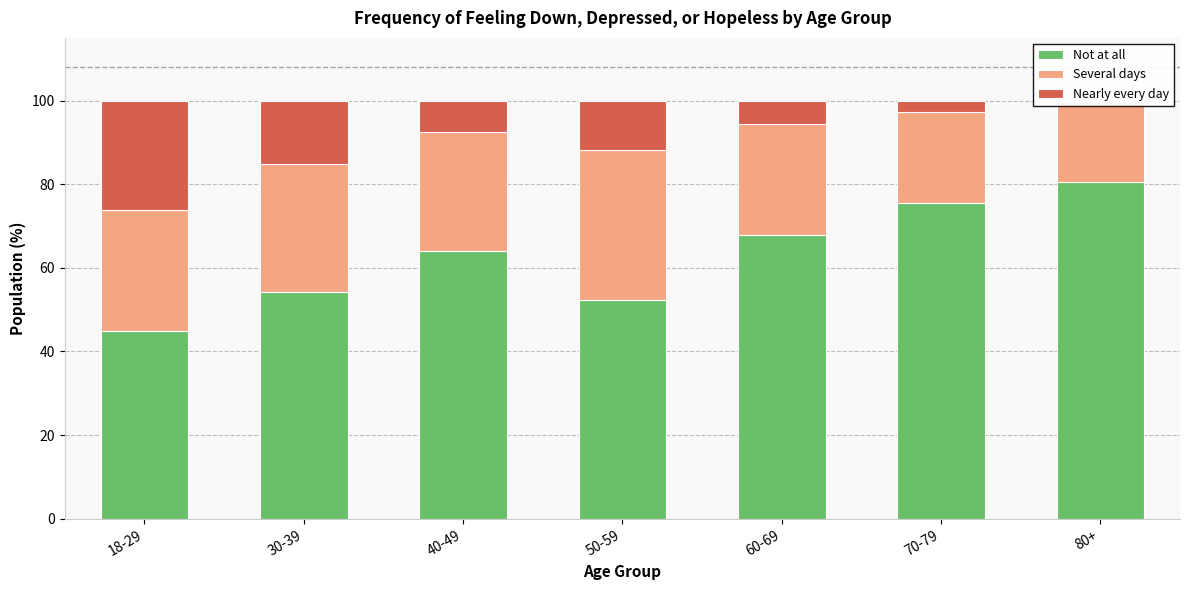

At which category is the sum across all series the highest?

80+